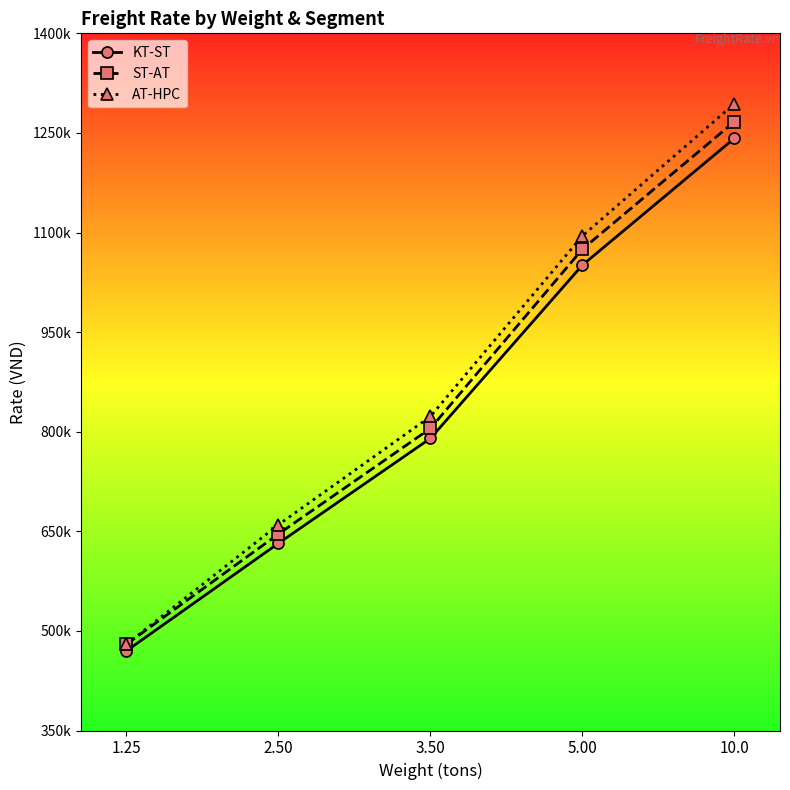

Is it true that KT-ST equals 1051000 at 5.00?

True